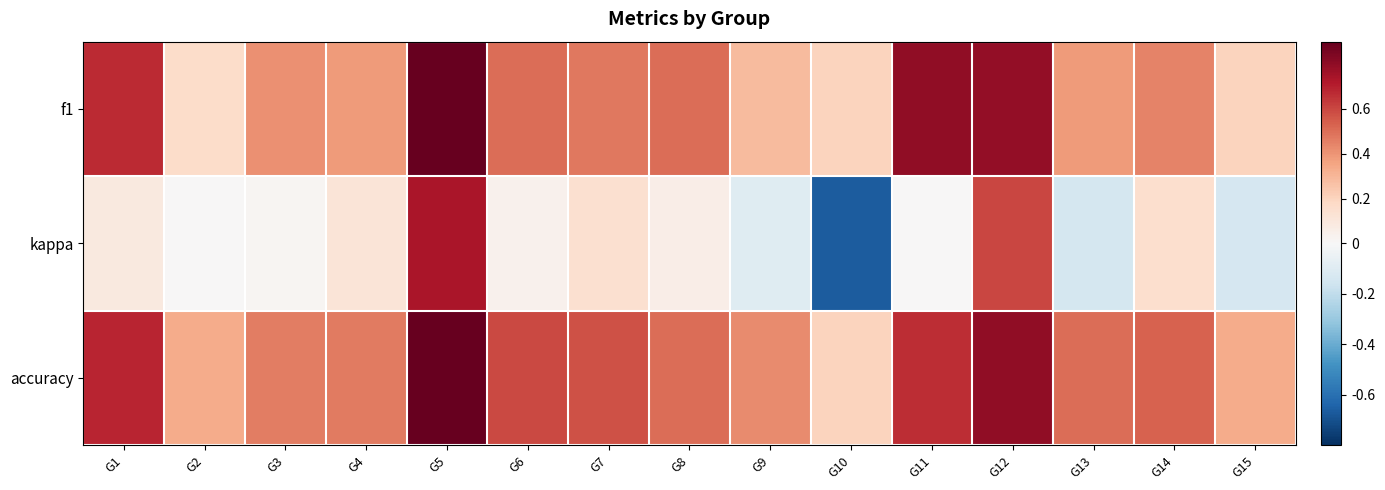

Reading right to left, list all the values displayed in this chart.

f1: G15=0.2	G14=0.4	G13=0.4	G12=0.8	G11=0.8	G10=0.2	G9=0.3	G8=0.5	G7=0.5	G6=0.5	G5=0.9	G4=0.4	G3=0.4	G2=0.2	G1=0.7
kappa: G15=-0.1	G14=0.1	G13=-0.1	G12=0.6	G11=0.0	G10=-0.7	G9=-0.1	G8=0.1	G7=0.1	G6=0.0	G5=0.7	G4=0.1	G3=0.0	G2=0.0	G1=0.1
accuracy: G15=0.3	G14=0.5	G13=0.5	G12=0.8	G11=0.7	G10=0.2	G9=0.4	G8=0.5	G7=0.6	G6=0.6	G5=0.9	G4=0.5	G3=0.5	G2=0.3	G1=0.7